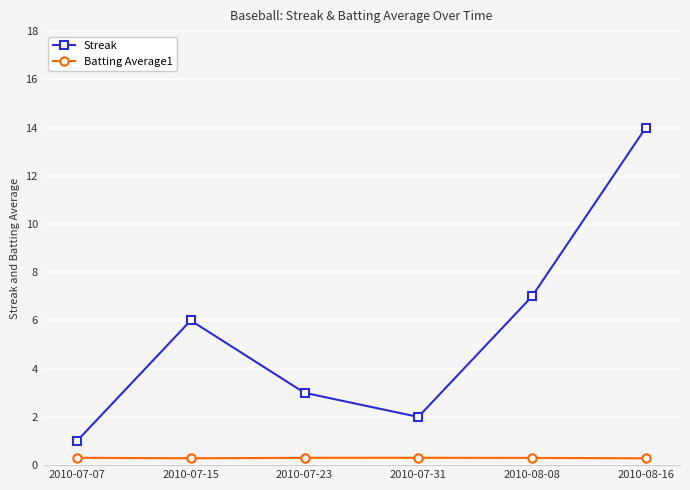

What is the total value across all series at 2010-08-08?

7.3